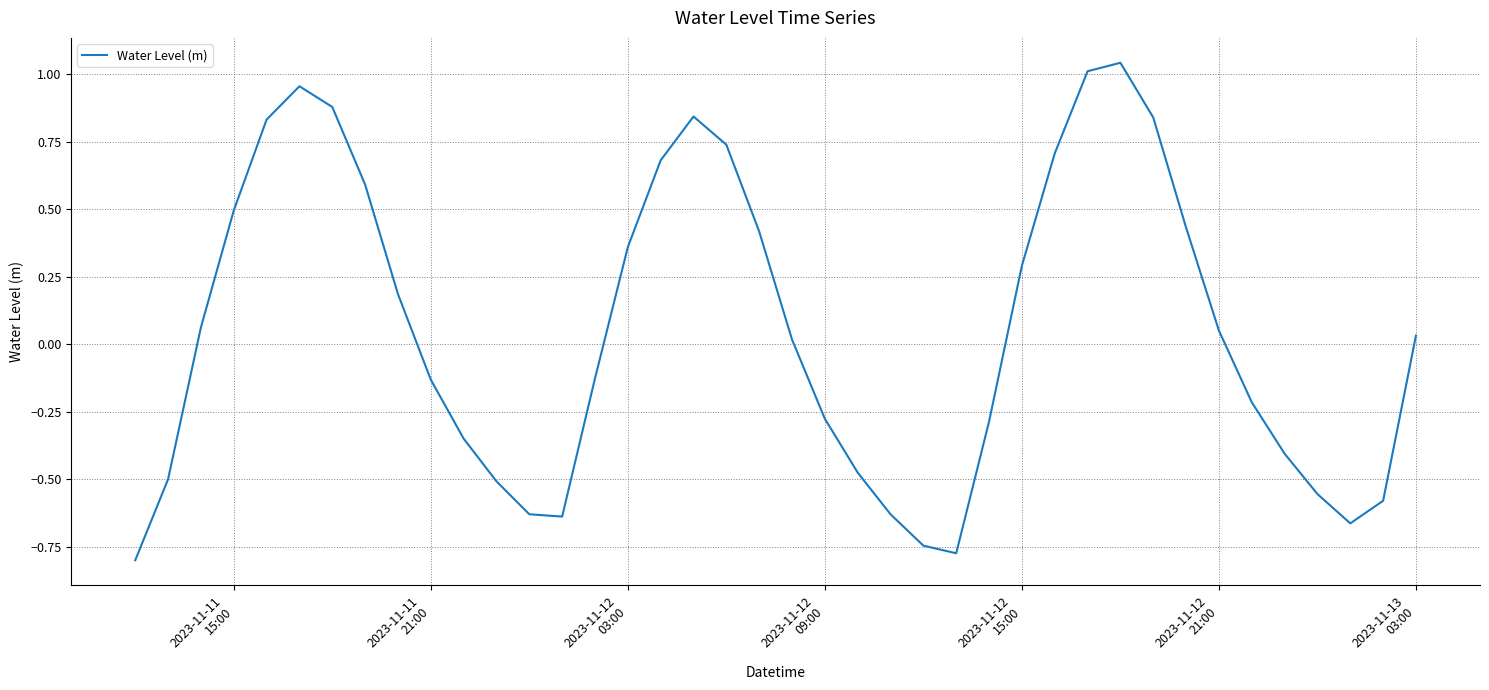

What is the difference between the maximum and minimum values?

1.8